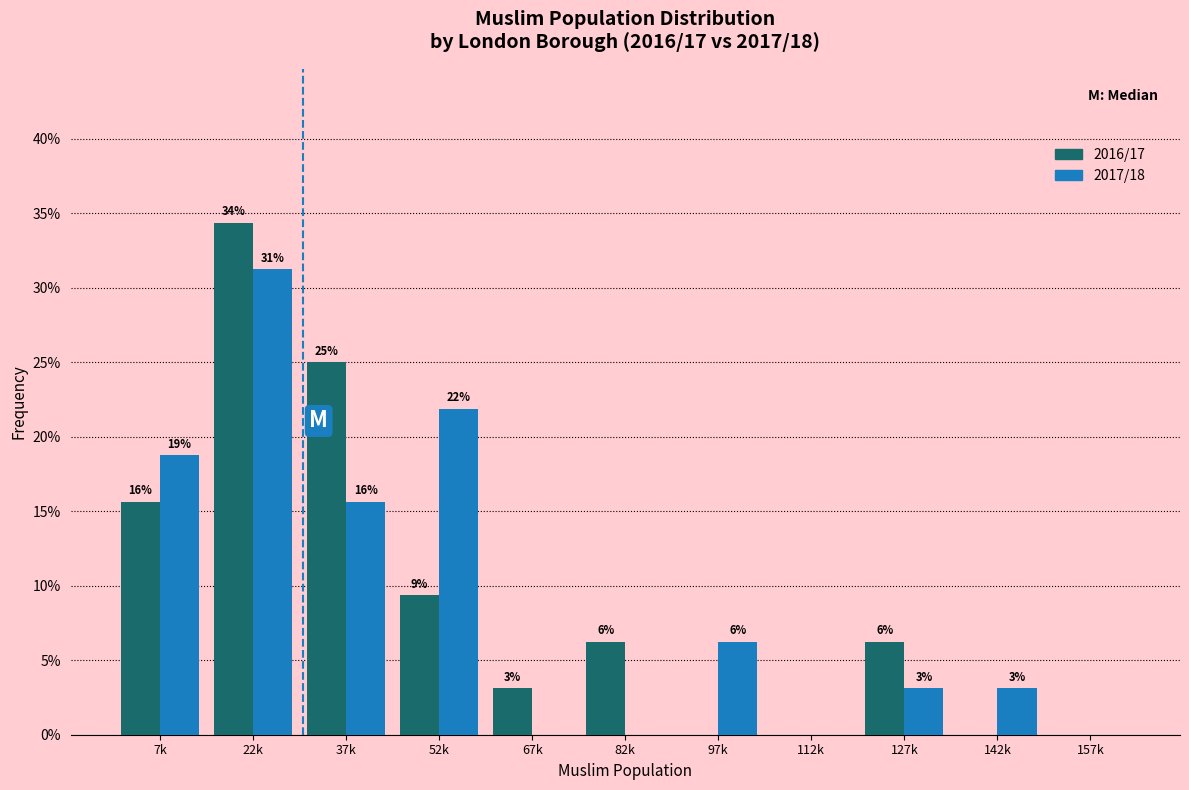

What are all the series names shown in the legend?

2016/17, 2017/18